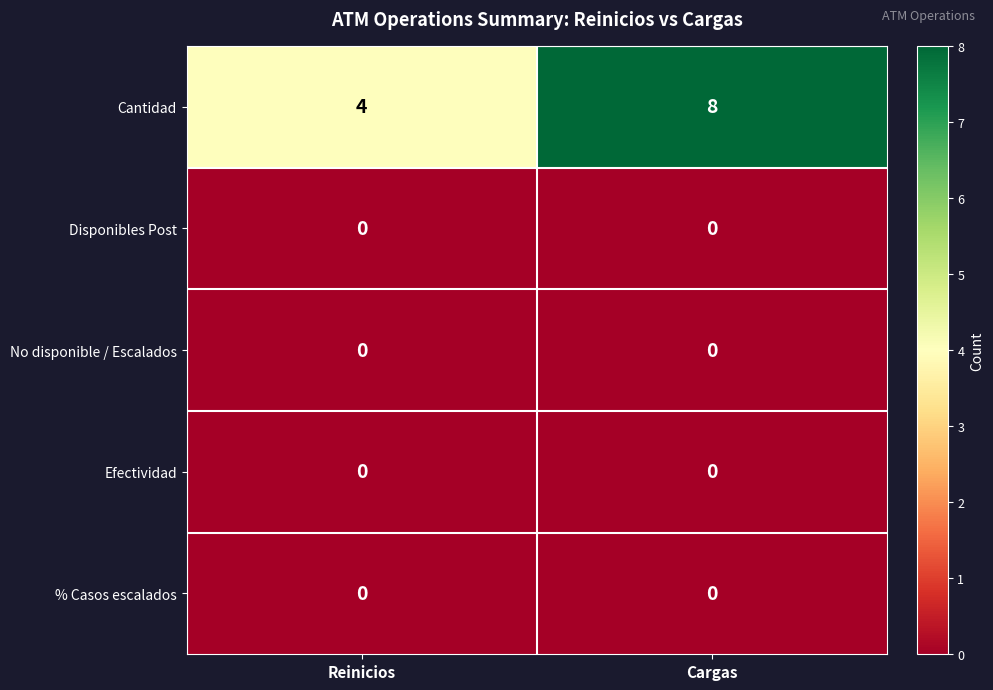

What is the spread (max minus min) of values at Cargas?

8